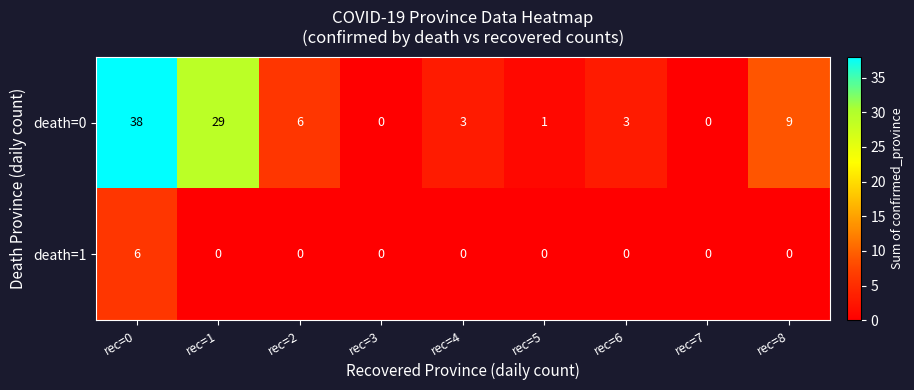

Which series has the largest range (max minus min)?

death=0